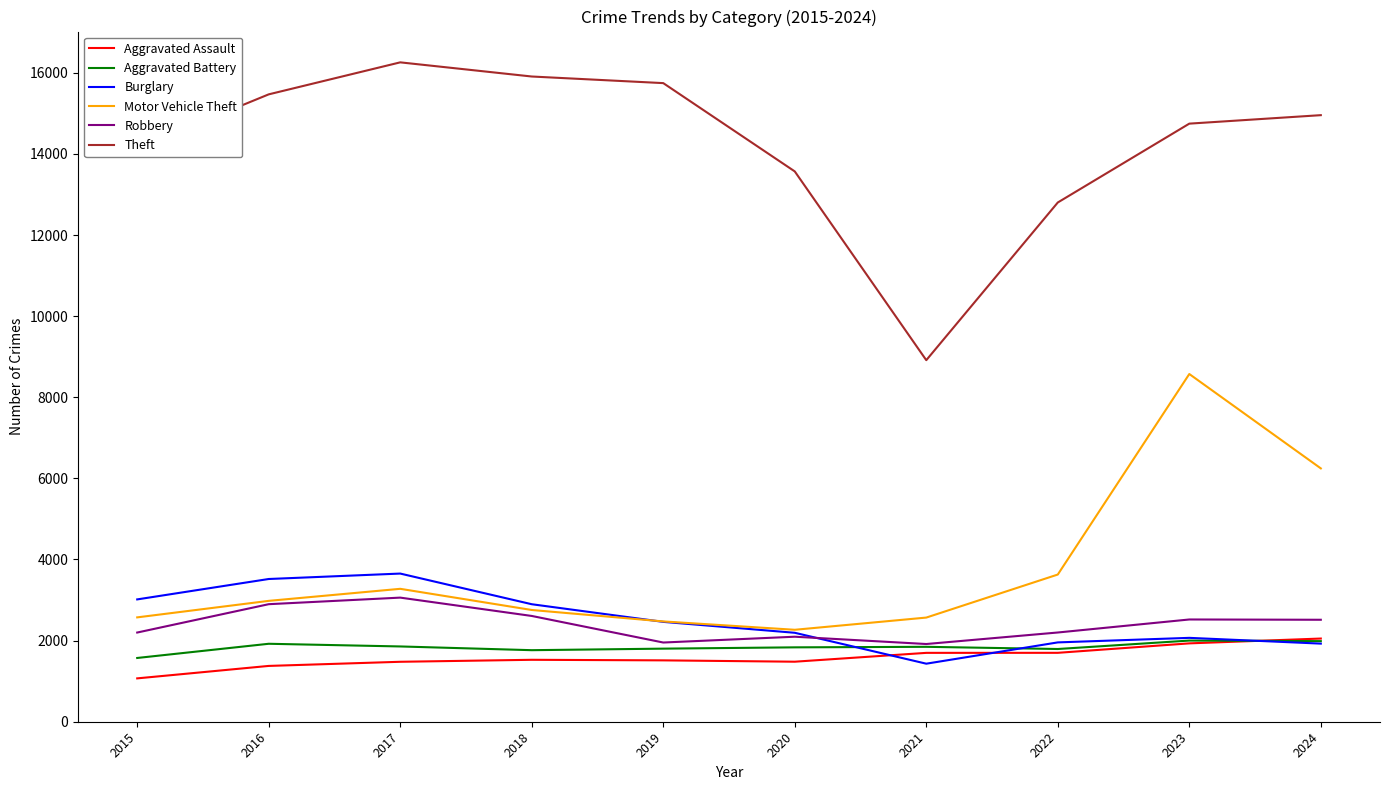

The value of Theft at 2018 is 5255. True or false?

False